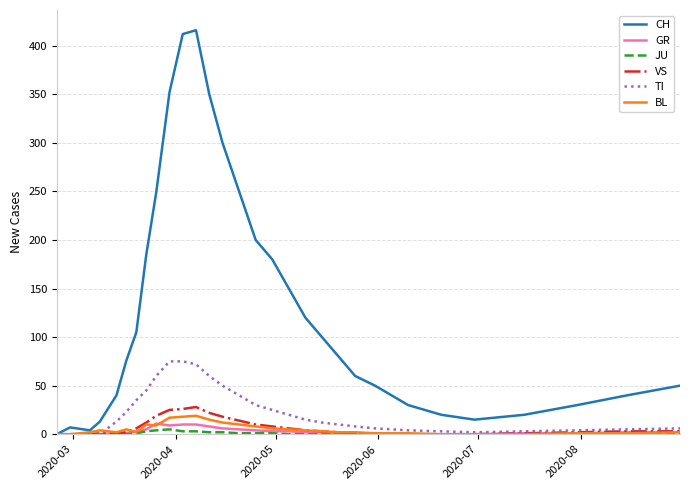

Which series has the widest spread of values?

CH